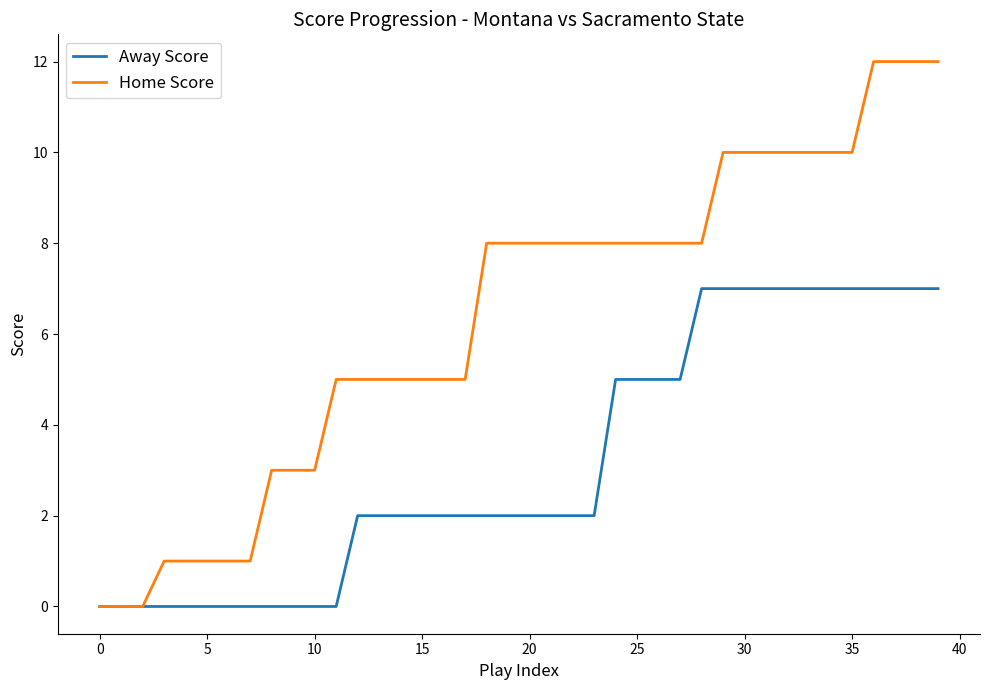

List the series in order of their peak value, lowest first.

Away Score, Home Score